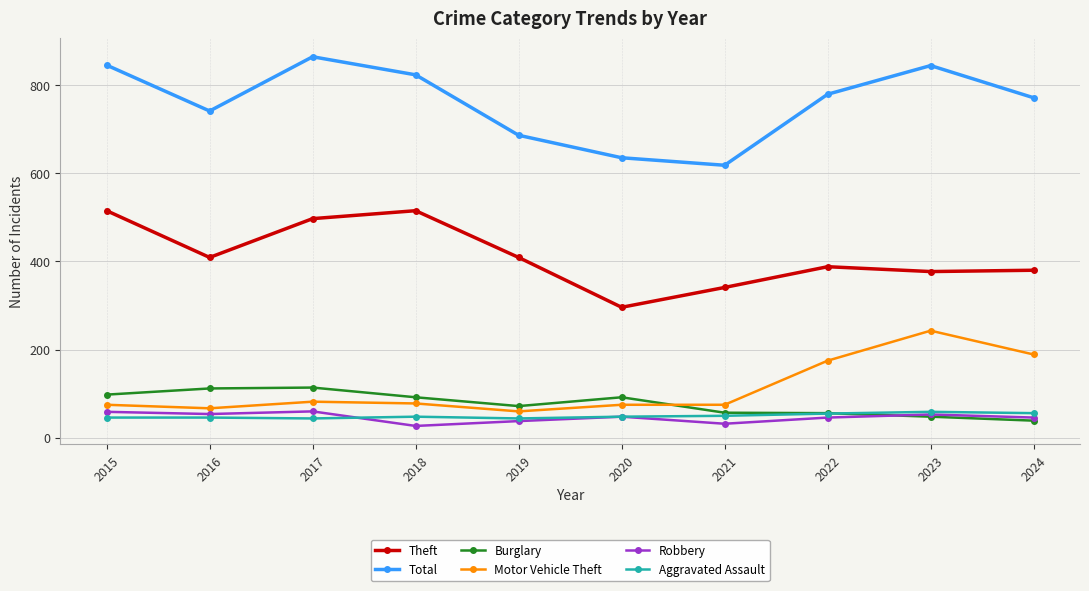

True or false: Robbery and Theft intersect in this chart.

False